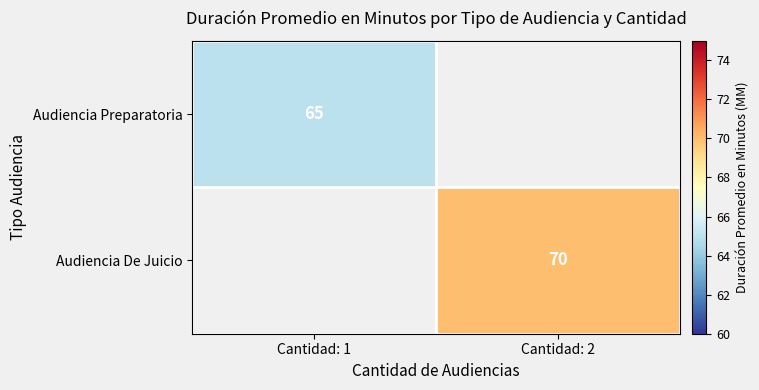

Is it true that Audiencia De Juicio equals 70 at Cantidad: 2?

True